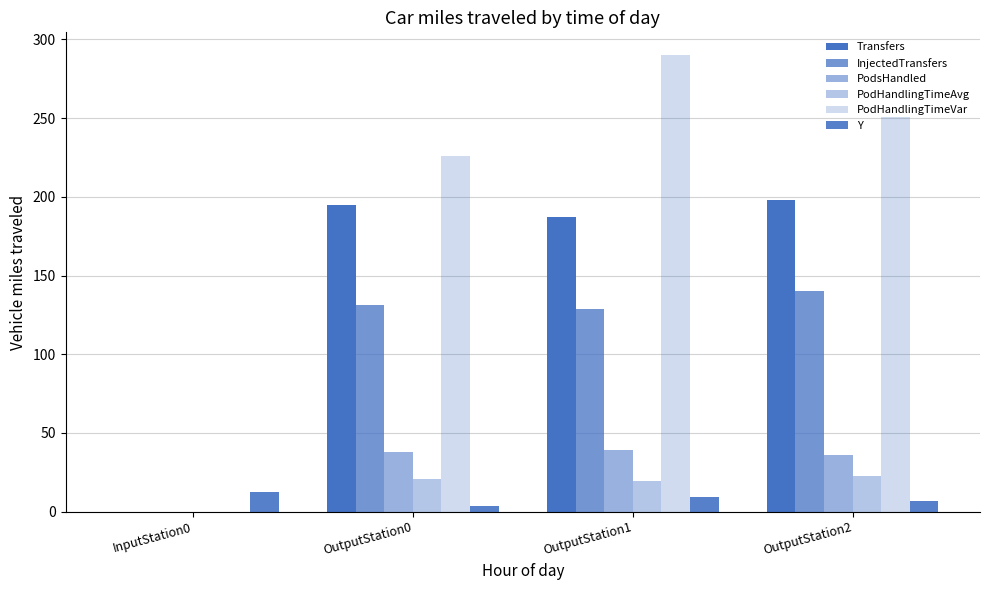

Does the chart contain stacked bars?

No